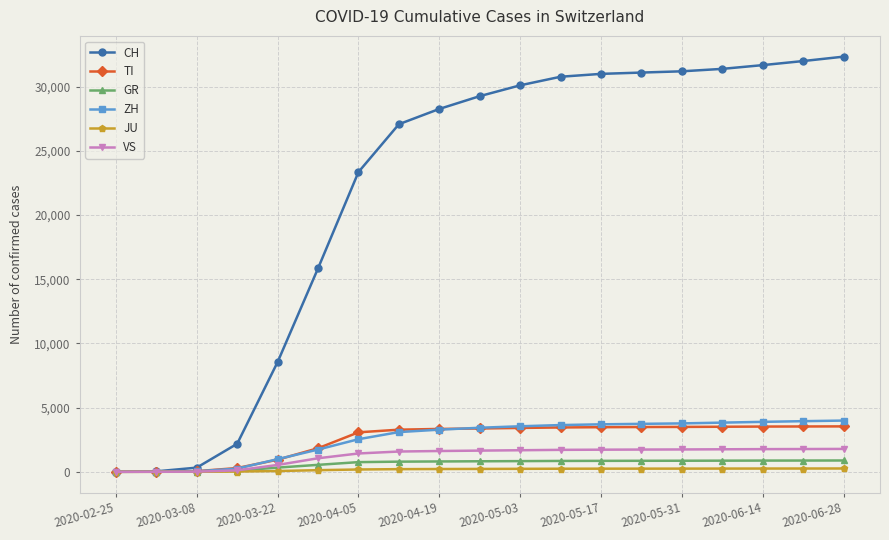

What is the maximum value for VS?

1783